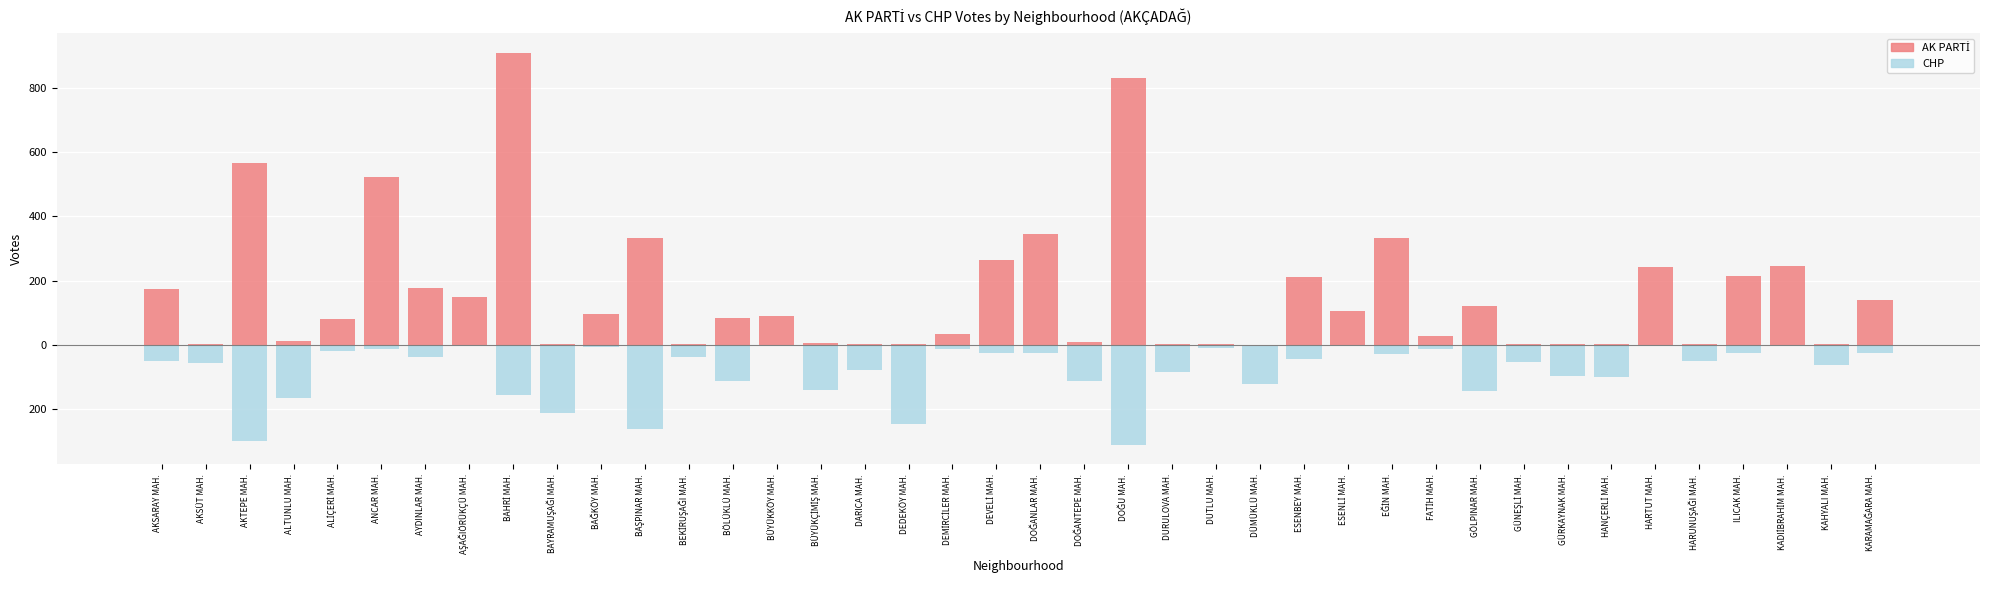

What is the approximate value of AK PARTİ at BAHRİ MAH., to the nearest 100?

900